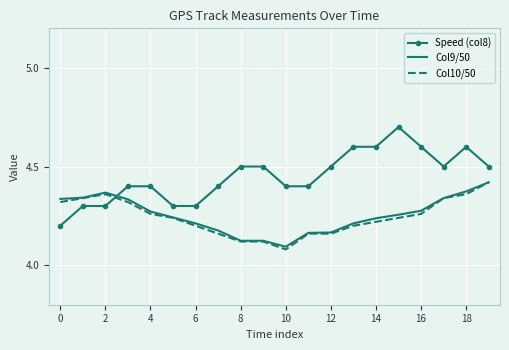

Which series has the widest spread of values?

Speed (col8)